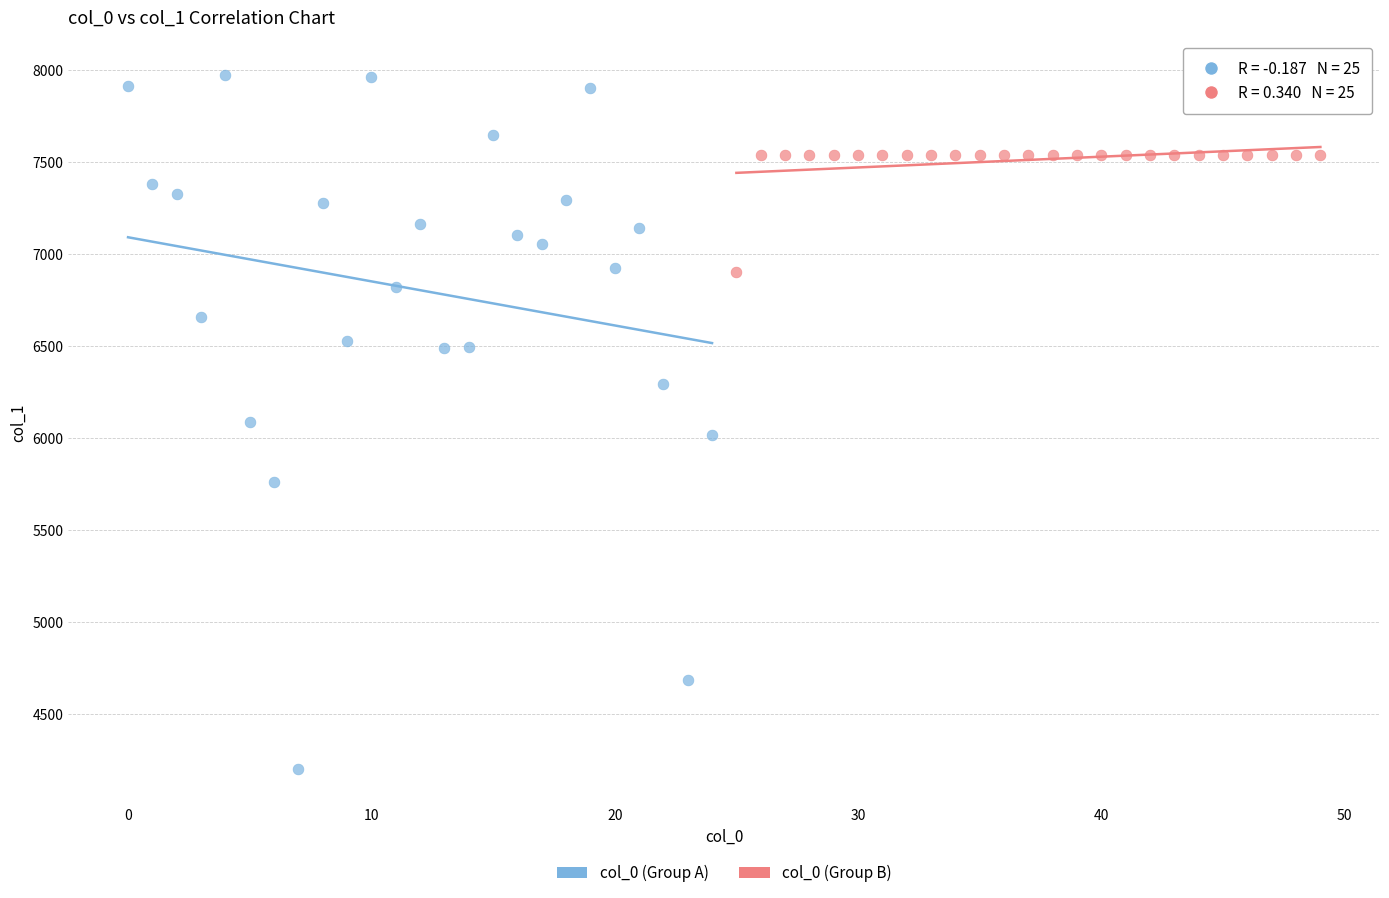

Which series has the largest Y range (max minus min)?

col_0 (Group A)